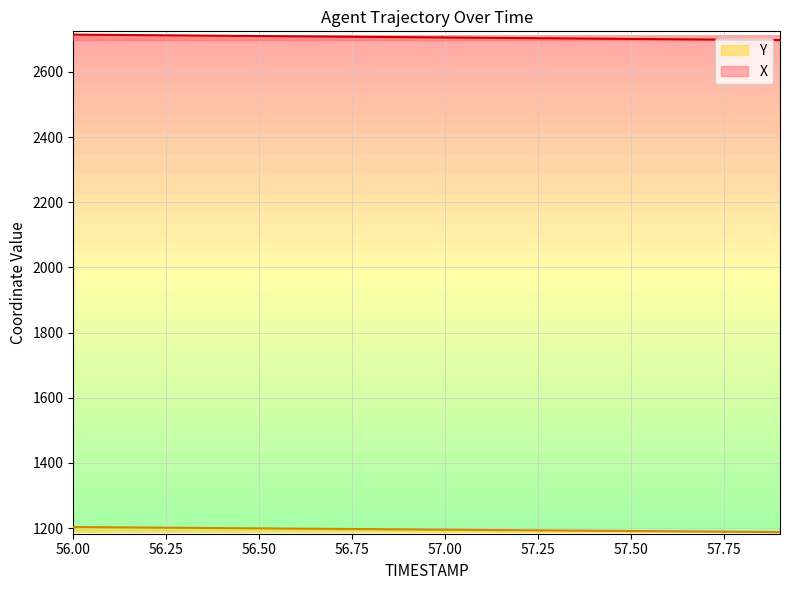

List the series in order of their overall mean, highest first.

X, Y